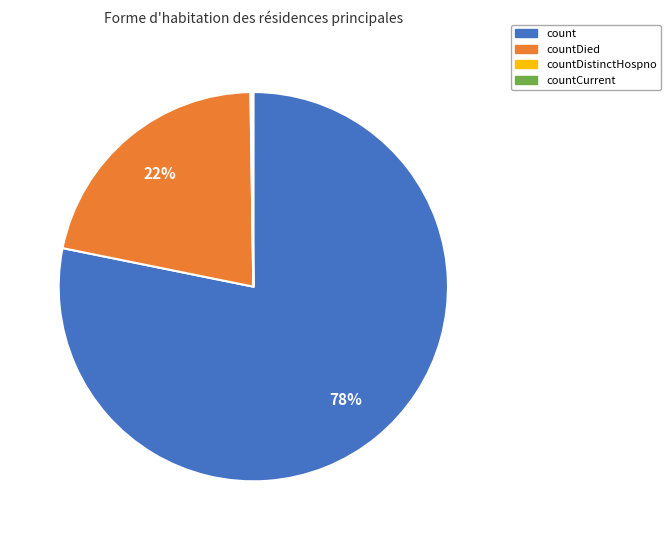

Which slice is the largest?

count